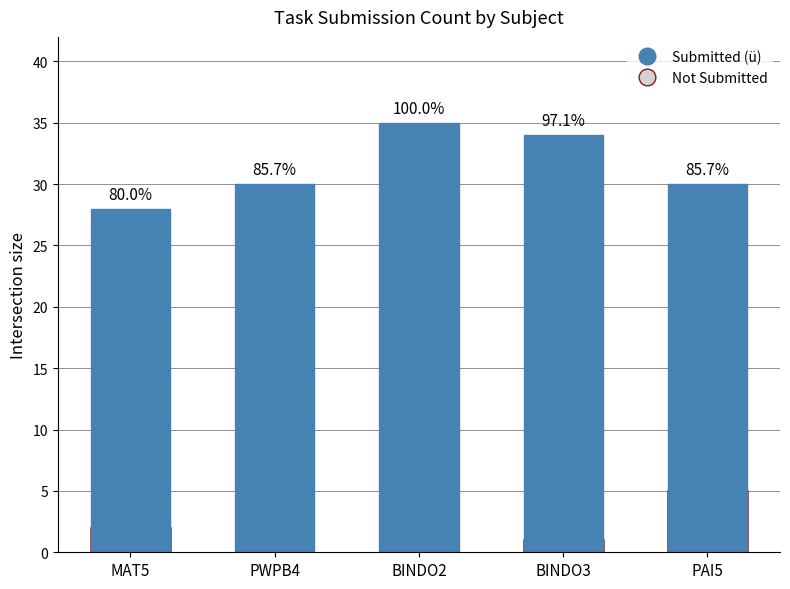

What is the spread (max minus min) of values at PWPB4?

30